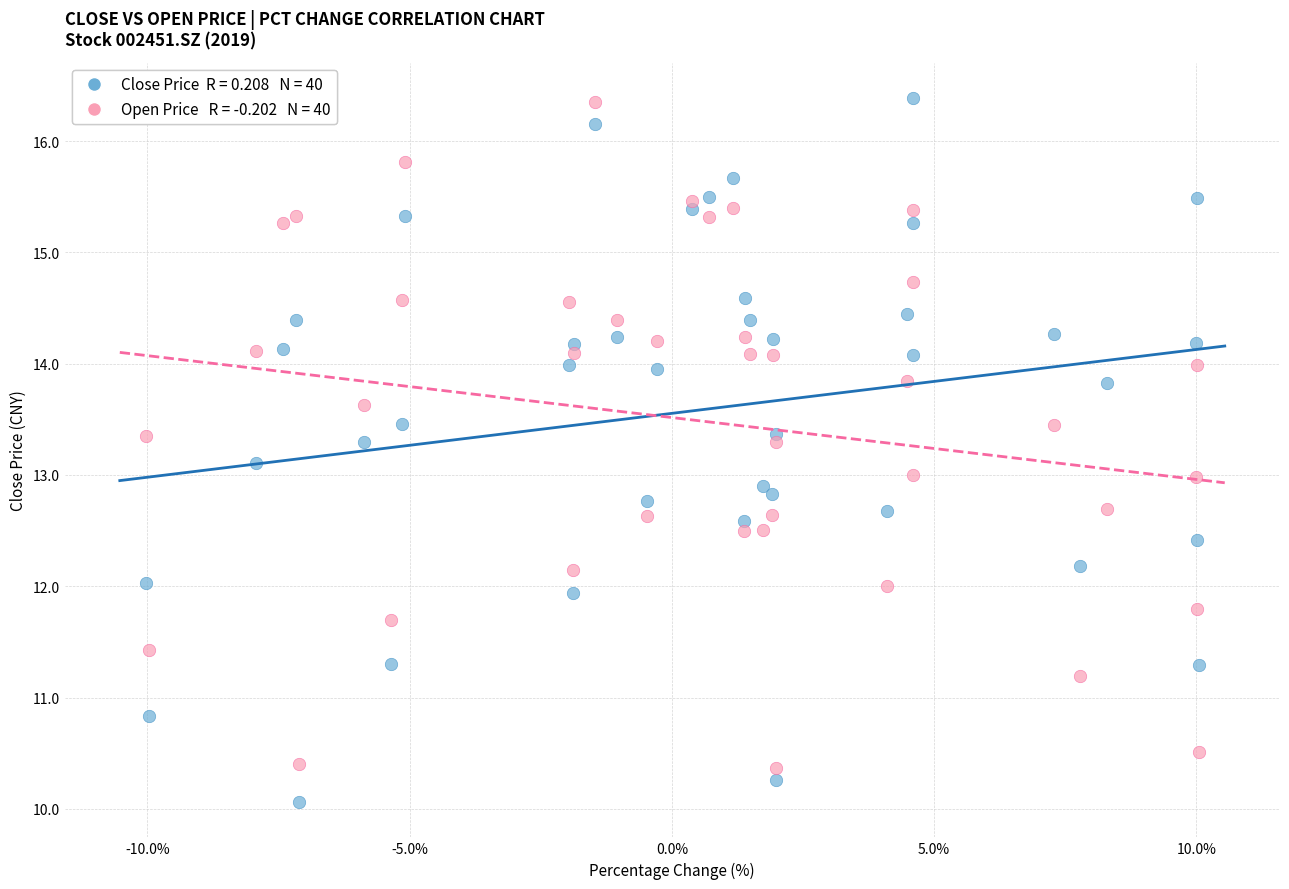

Across all data points, what is the range of Y values (max minus min)?

6.3